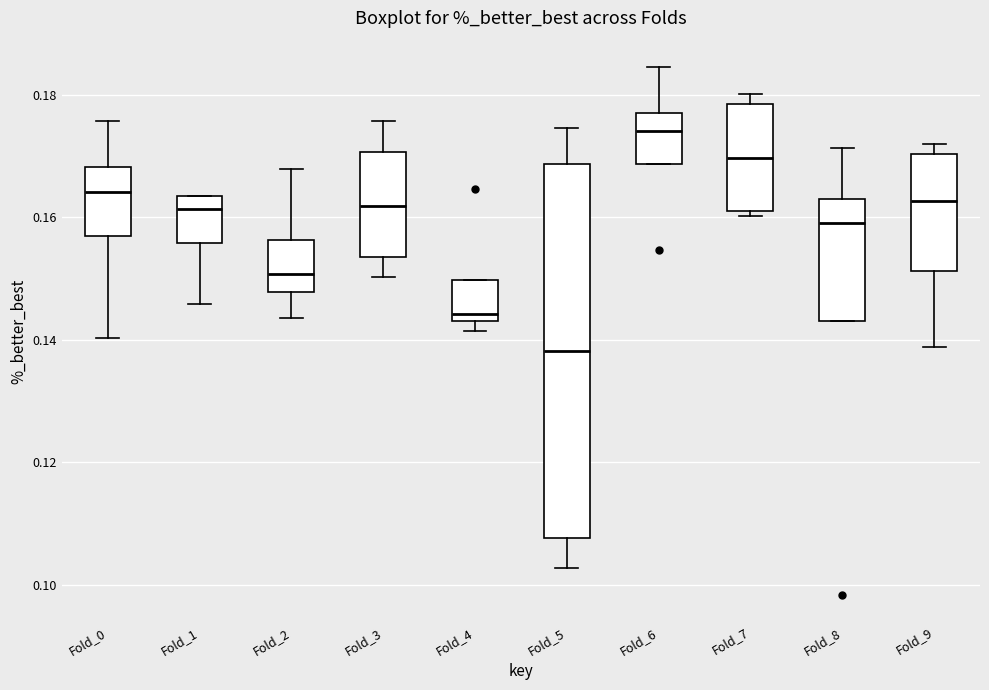

Which box has the highest median line?

Fold_6